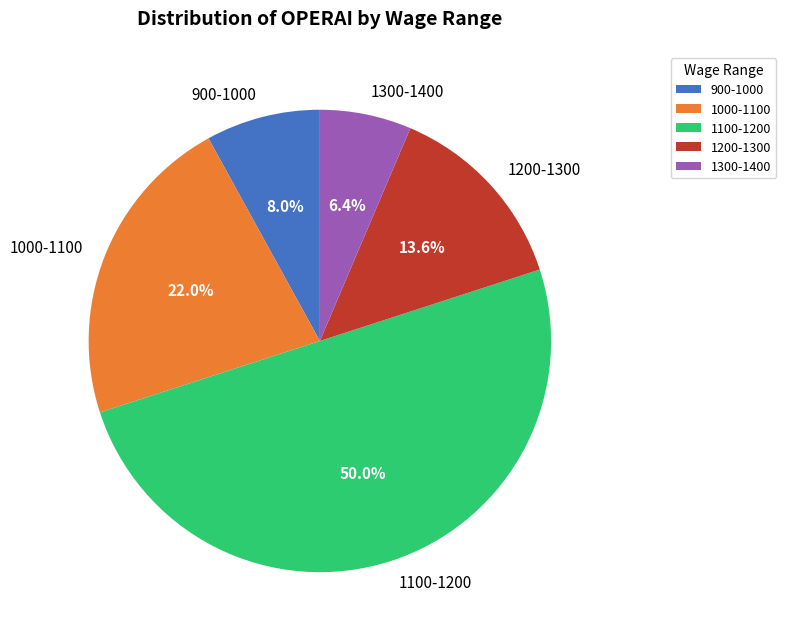

Which category has the biggest portion of the pie?

1100-1200